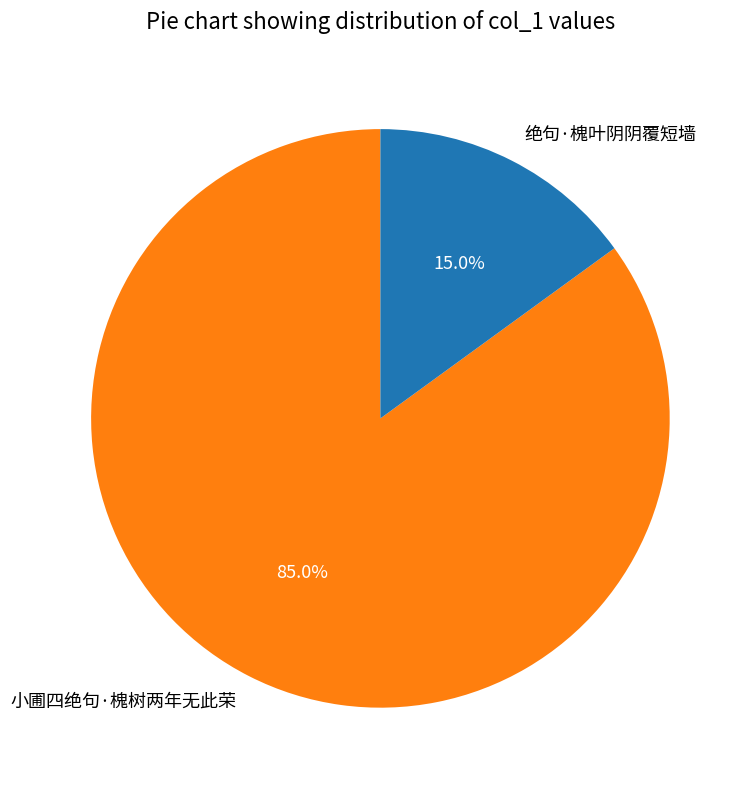

How many slices are in this pie chart?

2